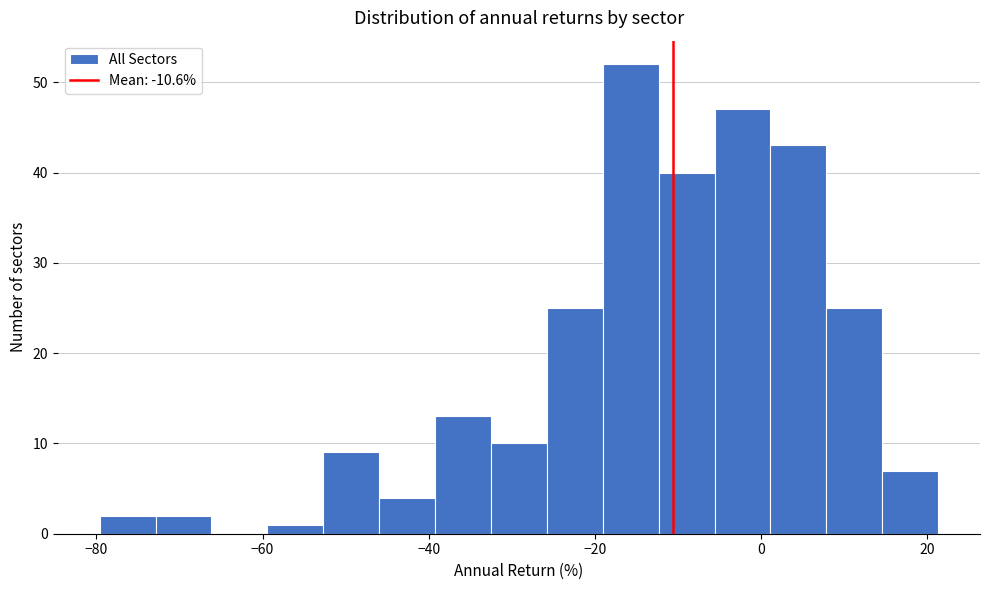

Around what value on the x-axis is the tallest bar? Give the approximate position of its centre, as read against the axis.

-16